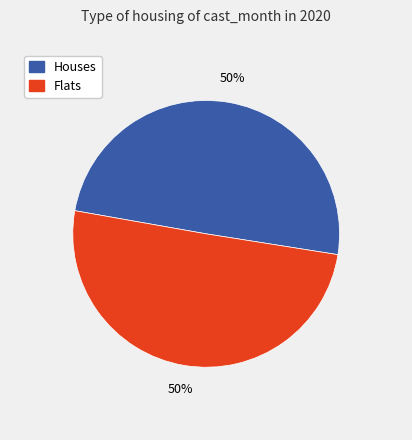

Approximately how many times larger is the value at Houses compared to Flats?

1.0